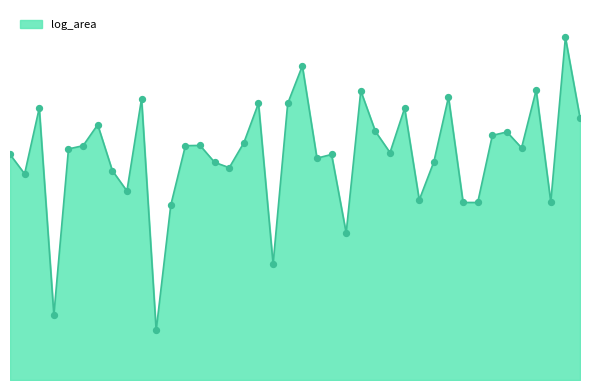

Is this an area chart (filled region under the line)?

Yes